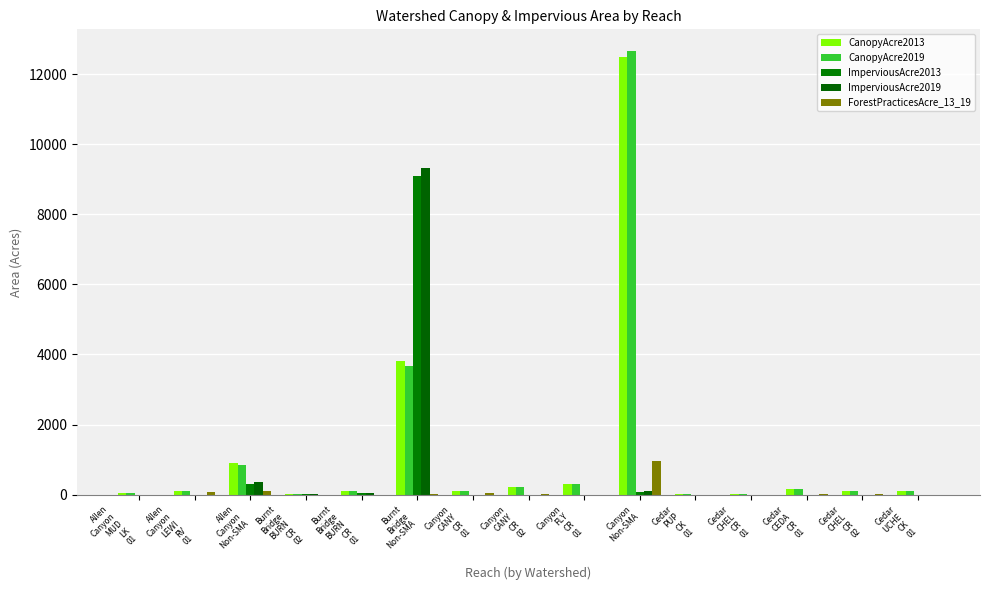

What is the sum of all ImperviousAcre2013 values?

9610.1